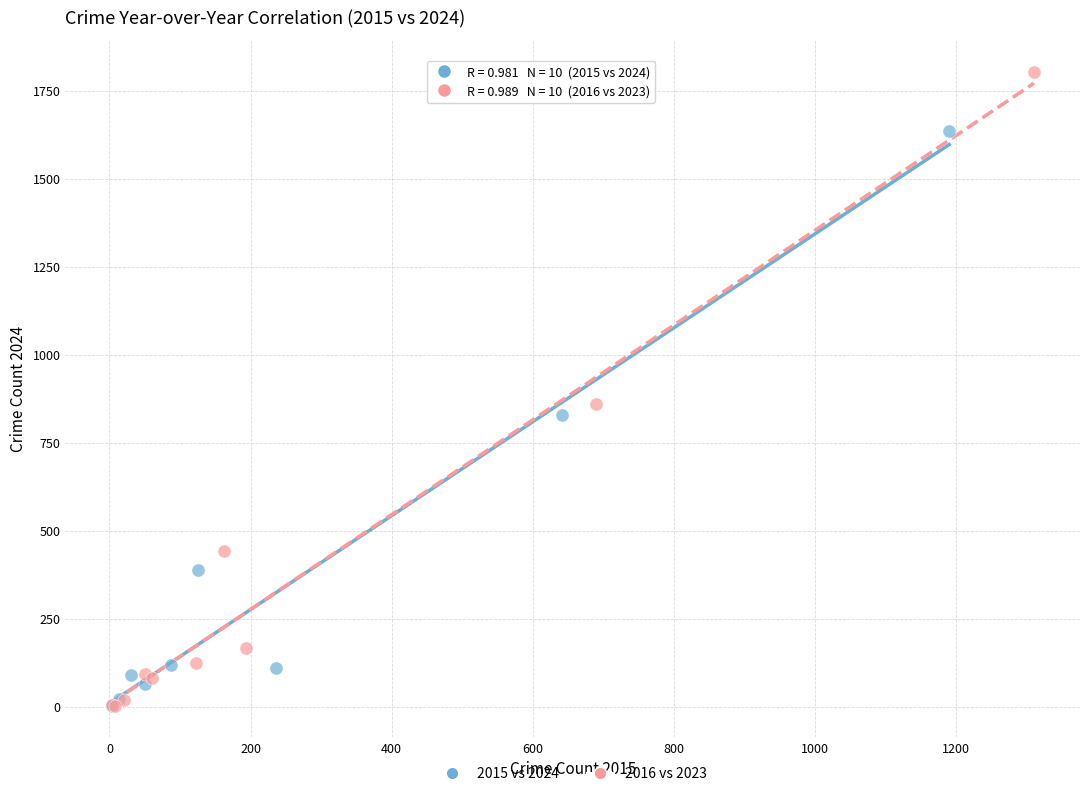

Which series has the widest spread of Y values?

2016 vs 2023